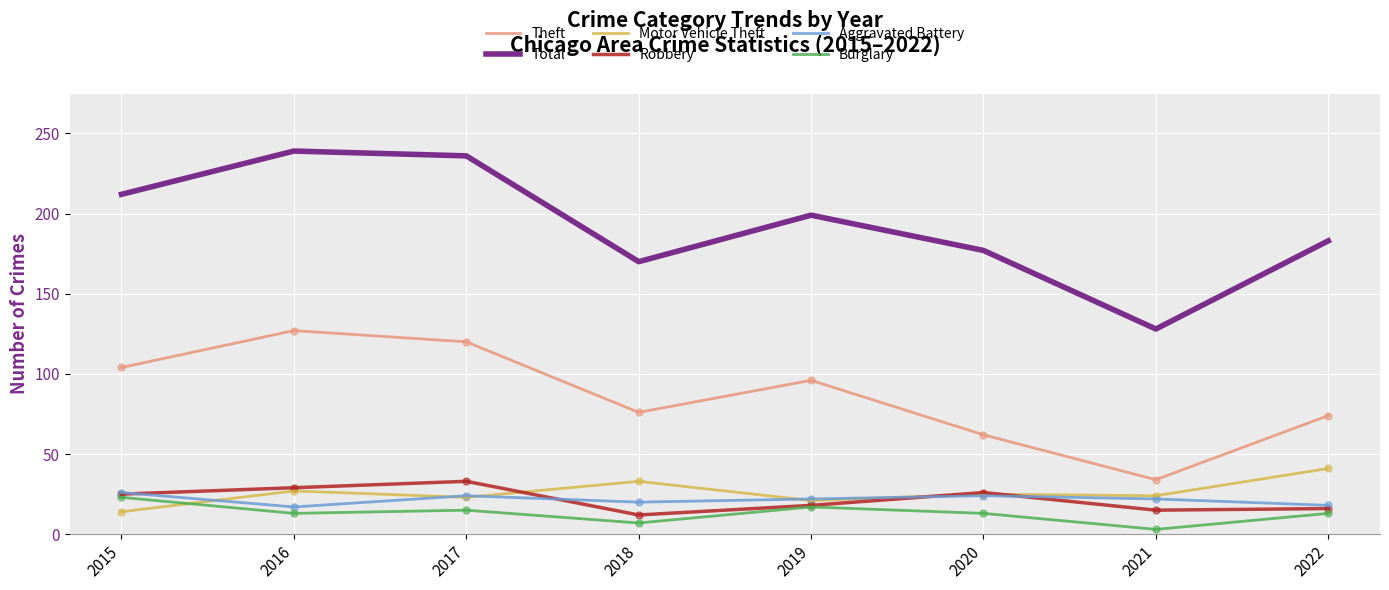

What is the highest value of the Burglary series?

23